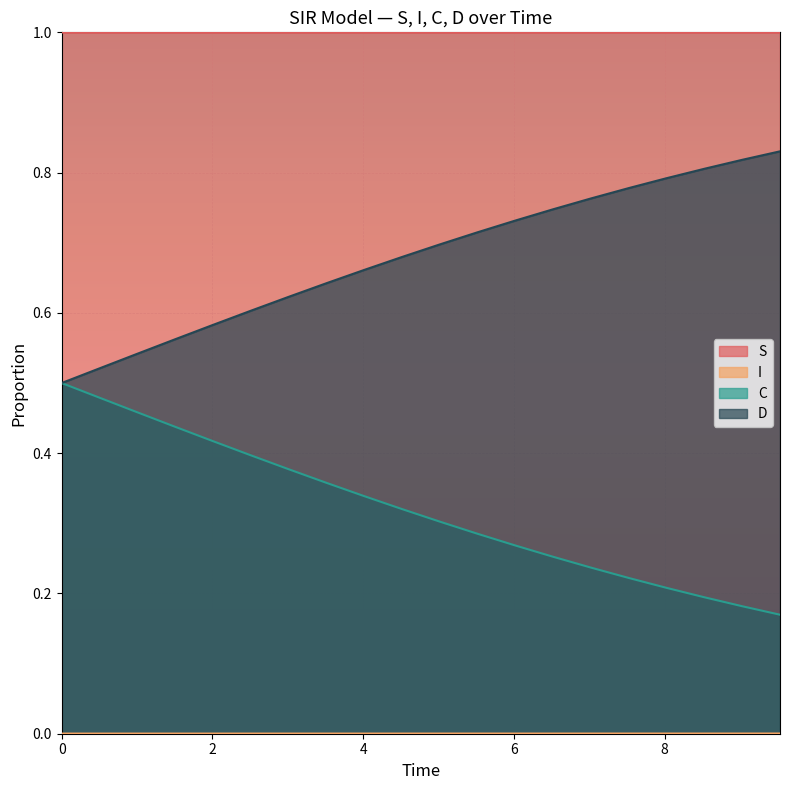

The C series shows 0.7 at 1.5050167224080266. True or false?

False